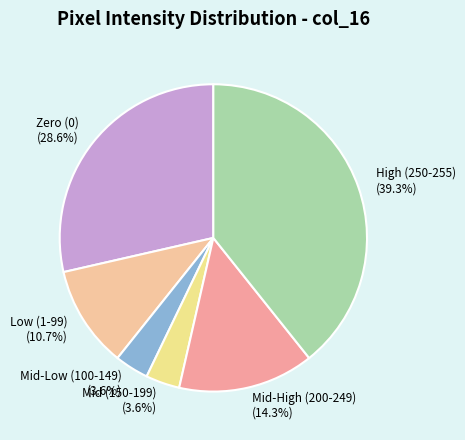

Is the sum of High (250-255) and Zero (0) greater than half?

Yes